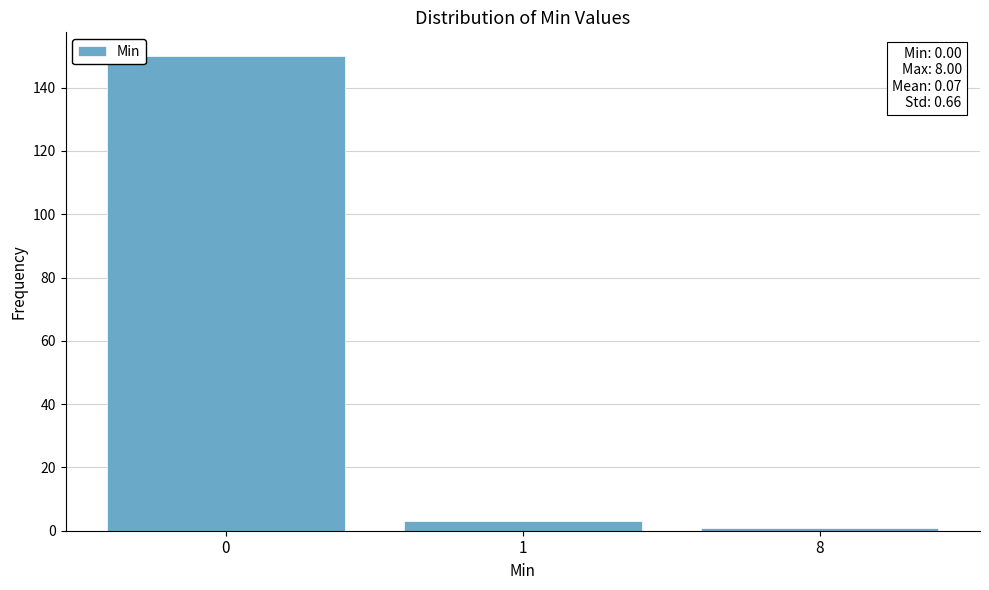

Reading right to left, extract all data points from this chart.

8=1	1=3	0=150